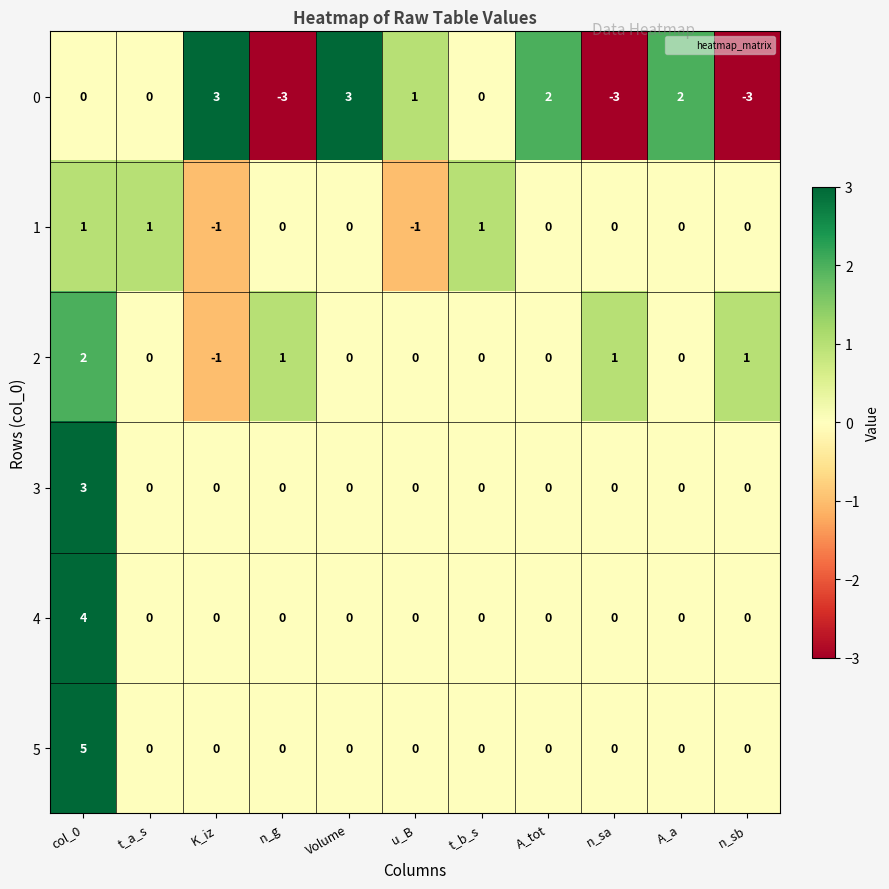

Is it true that 4 equals 0 at A_a?

True